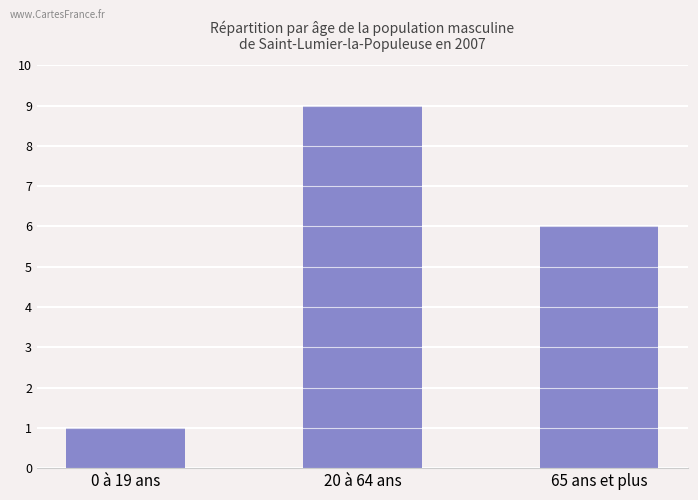

List the labels in order of value, smallest first.

0 à 19 ans, 65 ans et plus, 20 à 64 ans